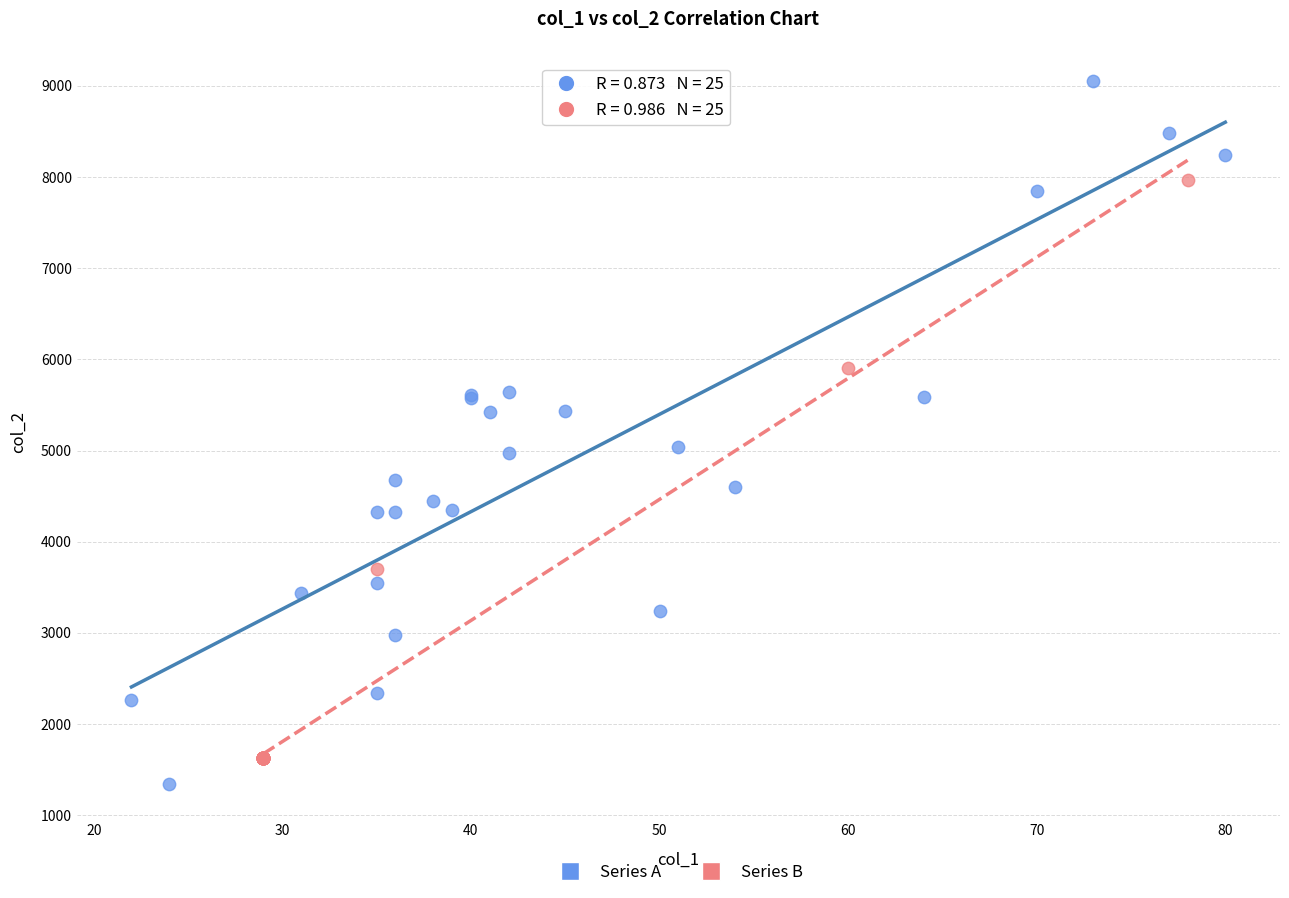

Which series has the widest spread of Y values?

Series A